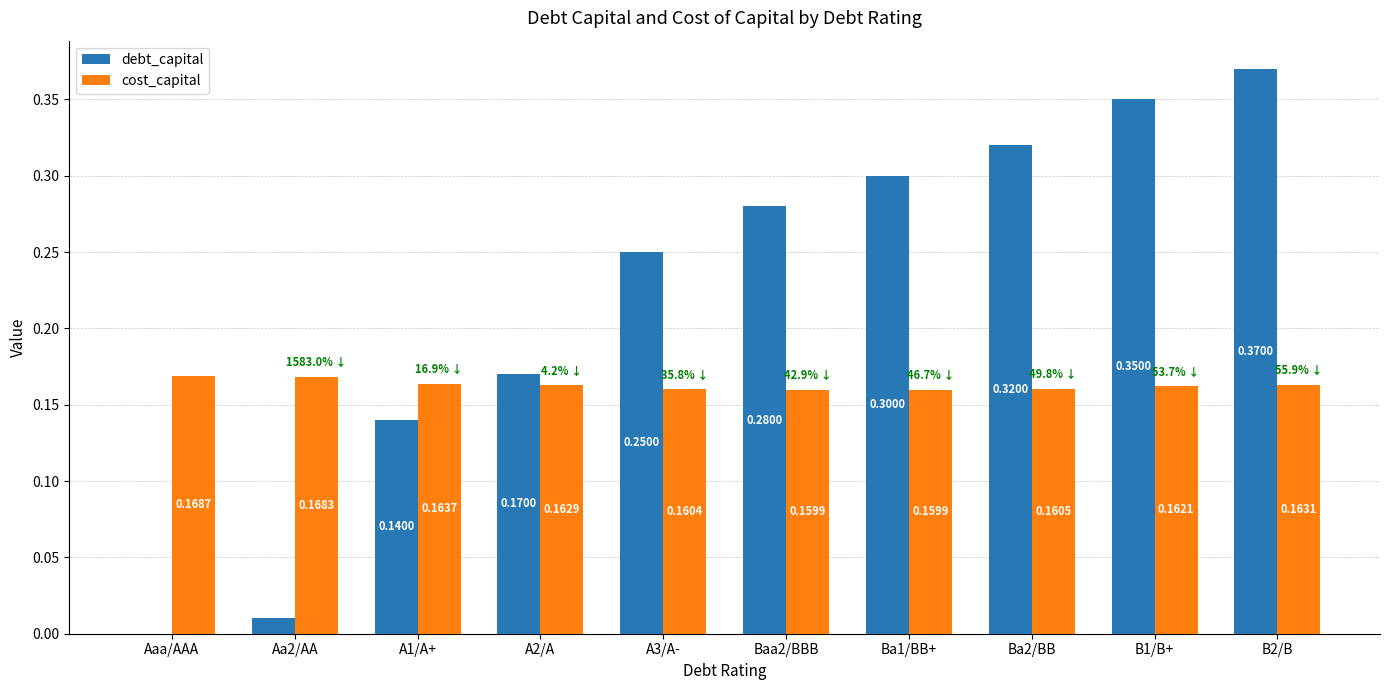

What is the total value across all series at A1/A+?

0.3